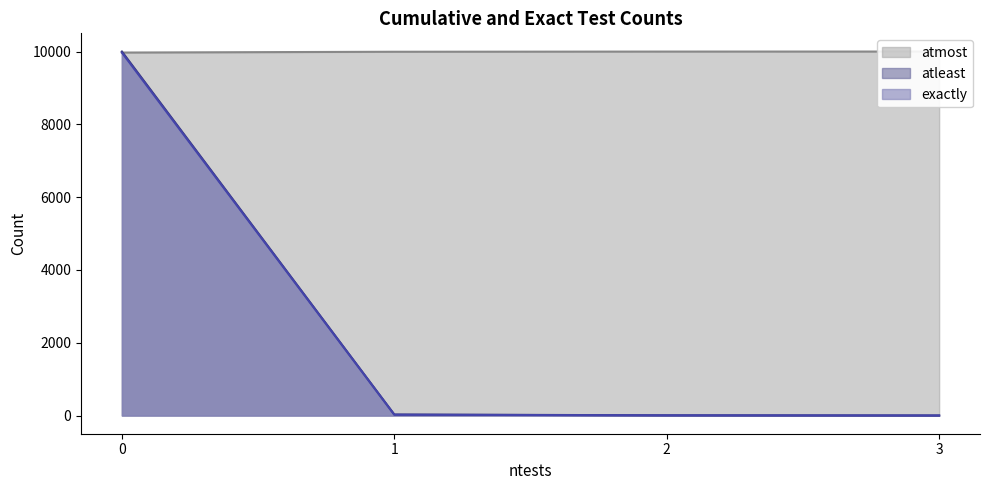

At how many categories does at least one series exceed 7387?

4